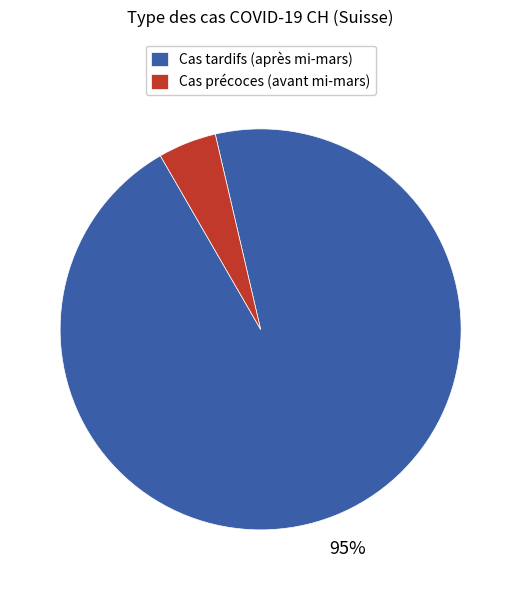

Do Cas tardifs (après mi-mars) and Cas précoces (avant mi-mars) together represent more than half of the pie?

Yes